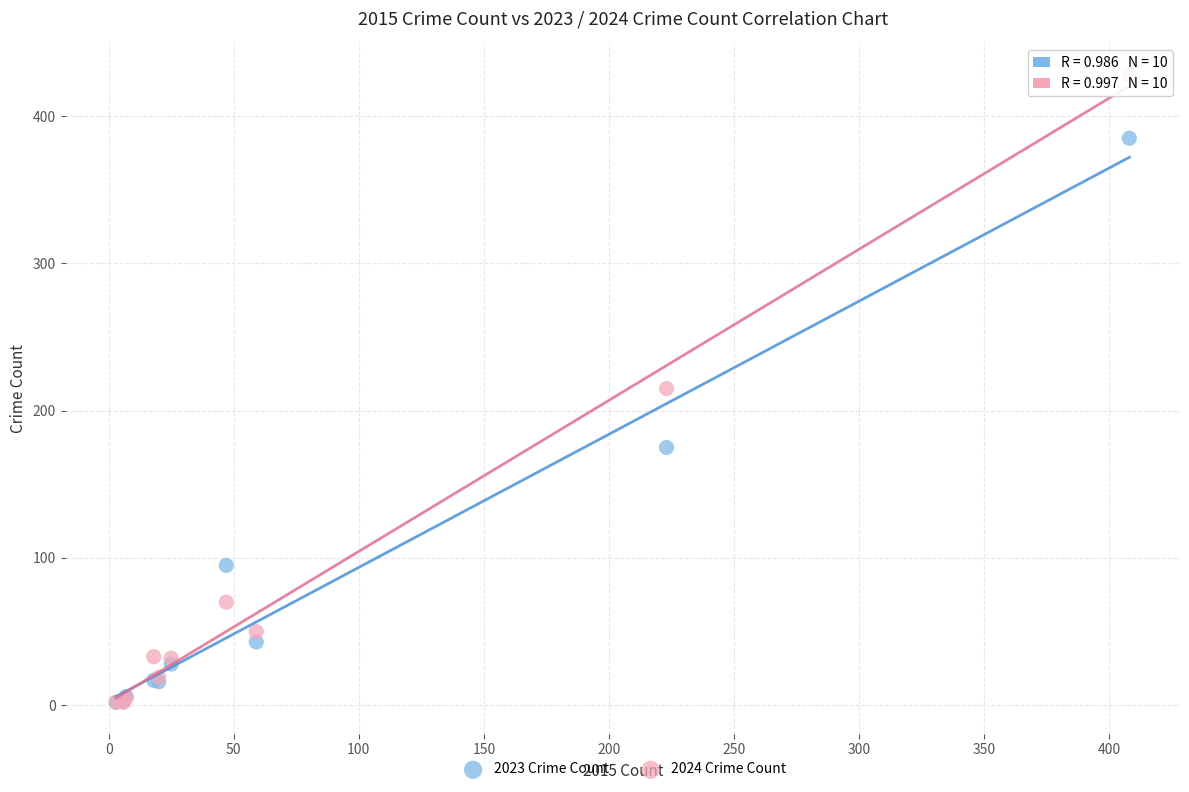

Which series contains the highest Y value?

2024 Crime Count